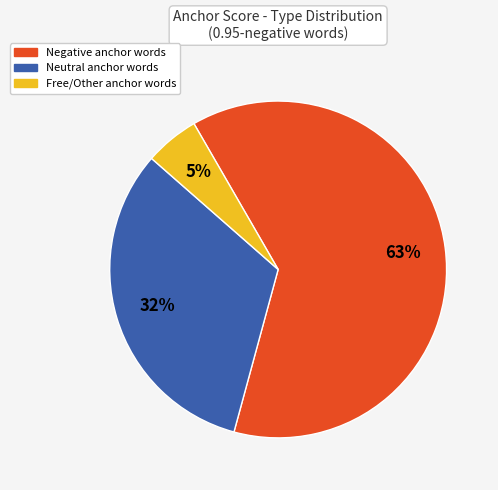

To the nearest percent, what is the average slice percentage?

33%